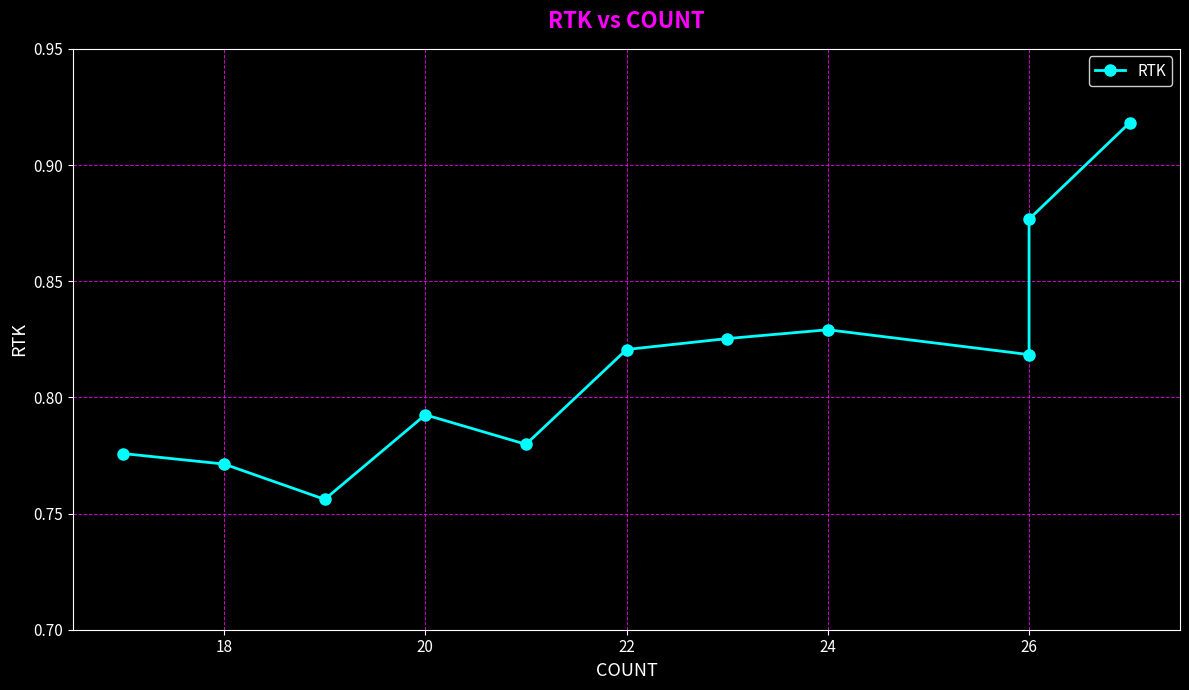

What is the value of the 1st point from the left?

0.8